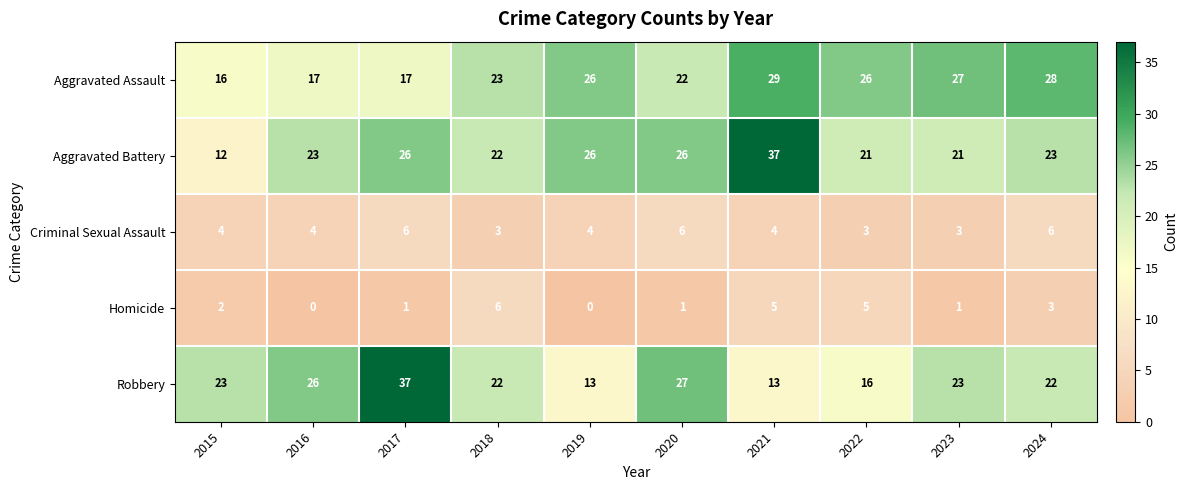

Which series has the largest total across all categories?

Aggravated Battery